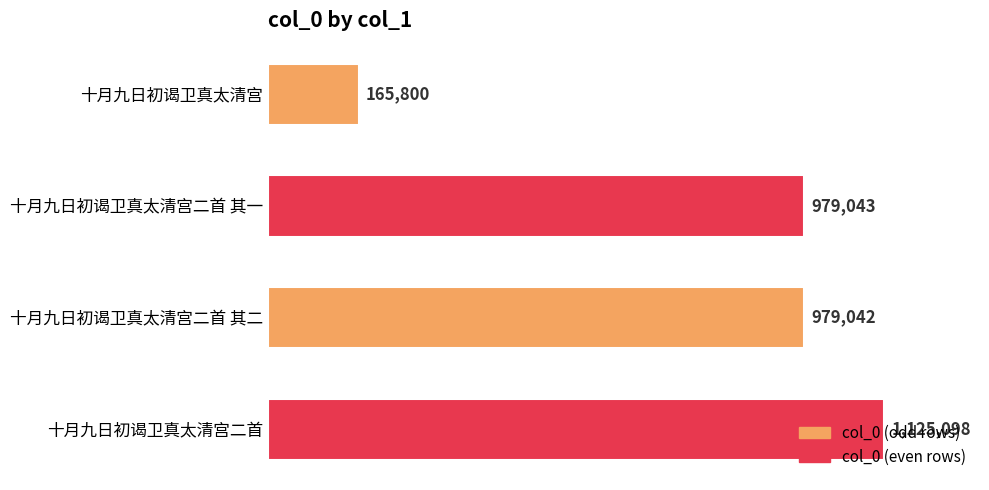

What is the average value?

812246